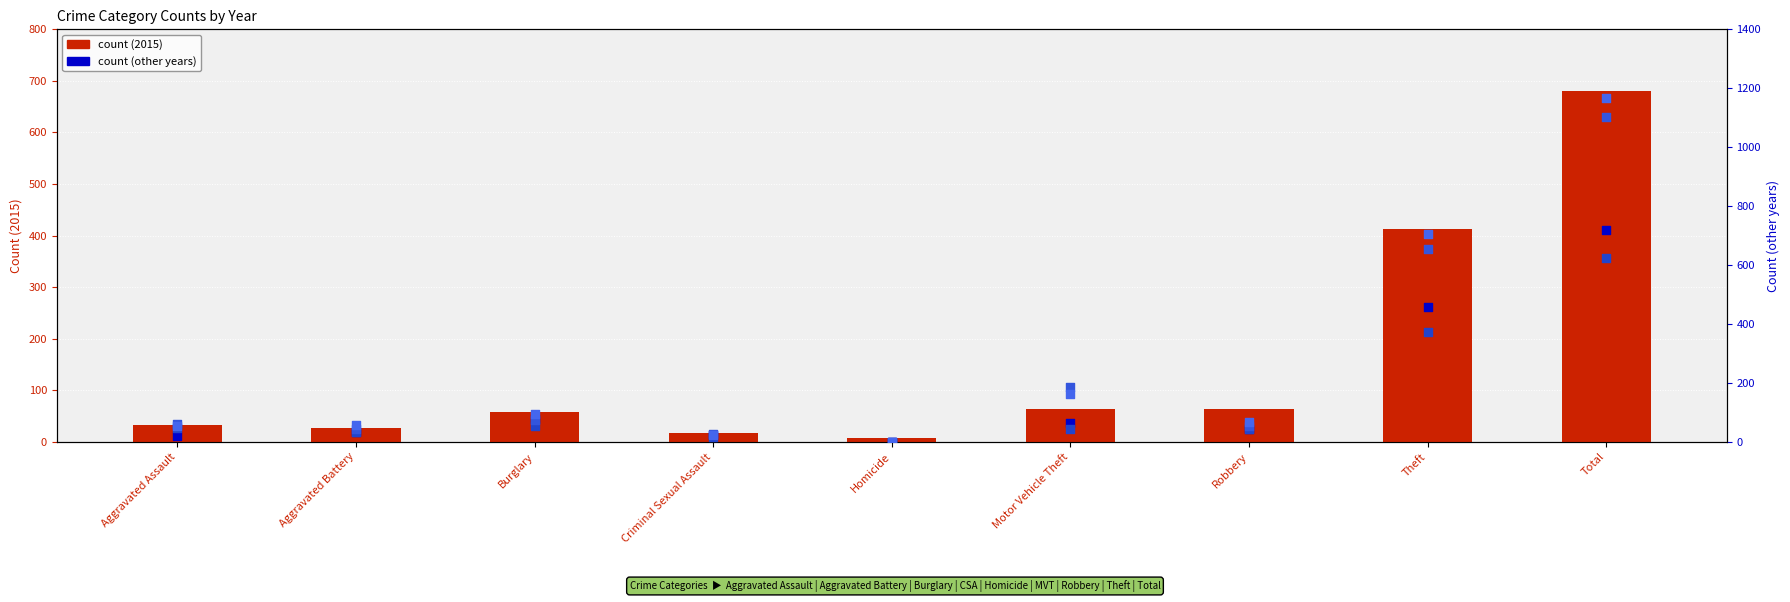

Which series has the widest spread of Y values?

2024 count